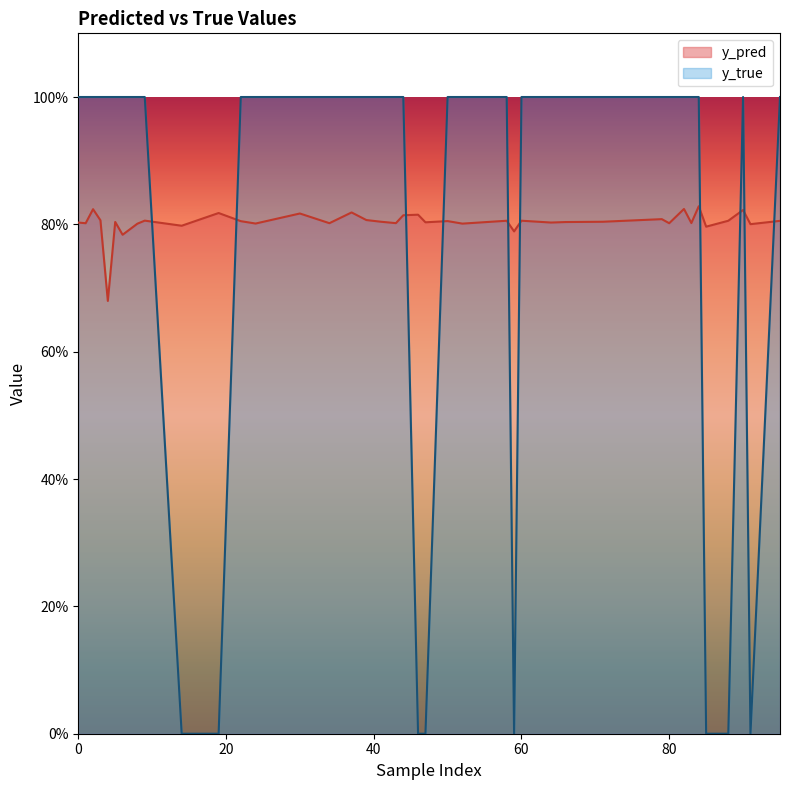

Which has a higher value, 52 or 71?

71